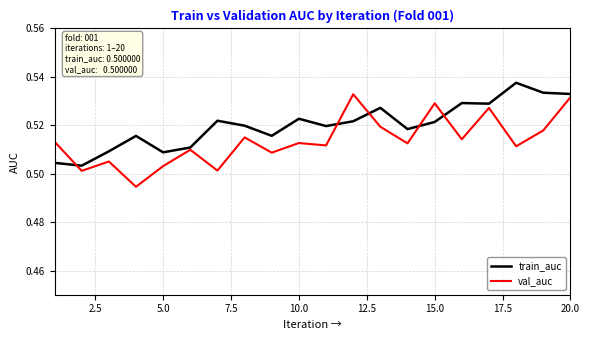

How many intersections are there between train_auc and val_auc?

5